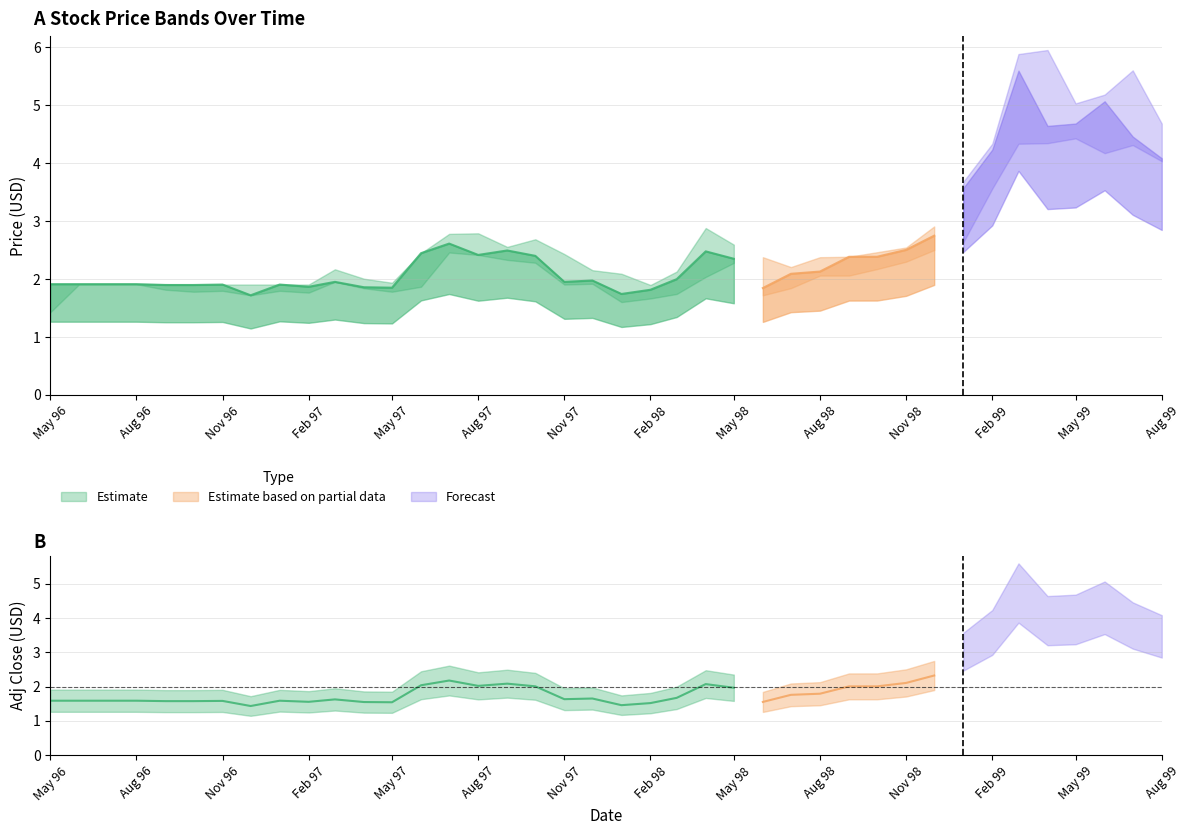

True or false: Low and High cross at least once.

False